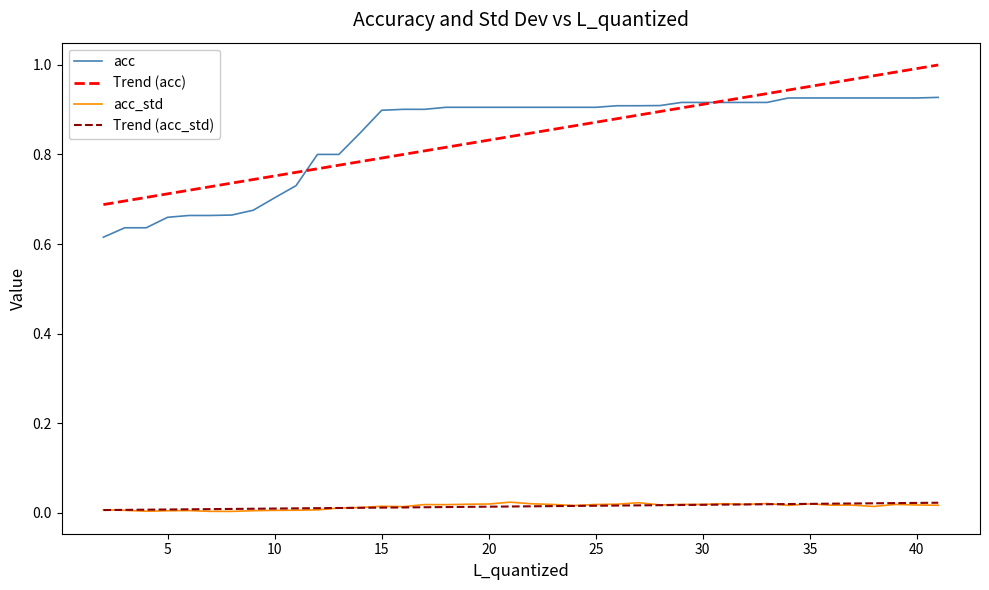

After their last crossing, which series has the higher values: Trend (acc_std) or acc_std?

Trend (acc_std)